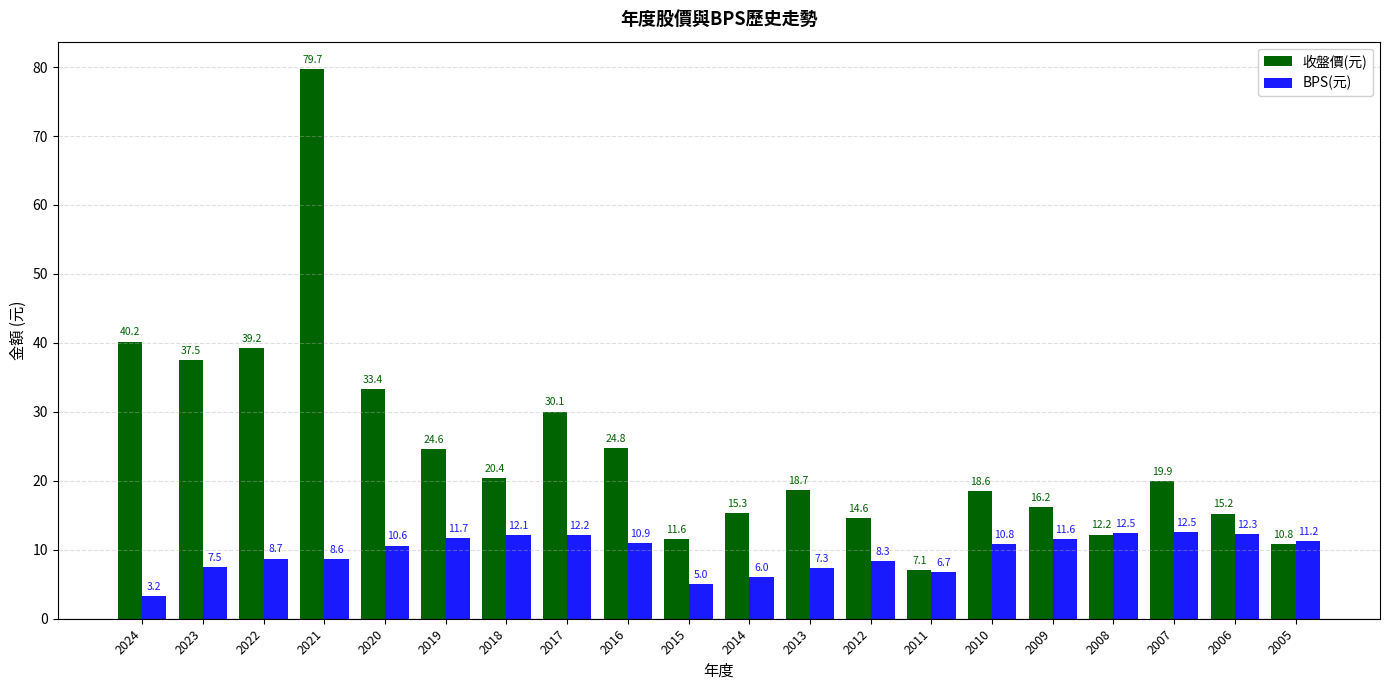

What is the difference between the highest and lowest values at 2011?

0.4